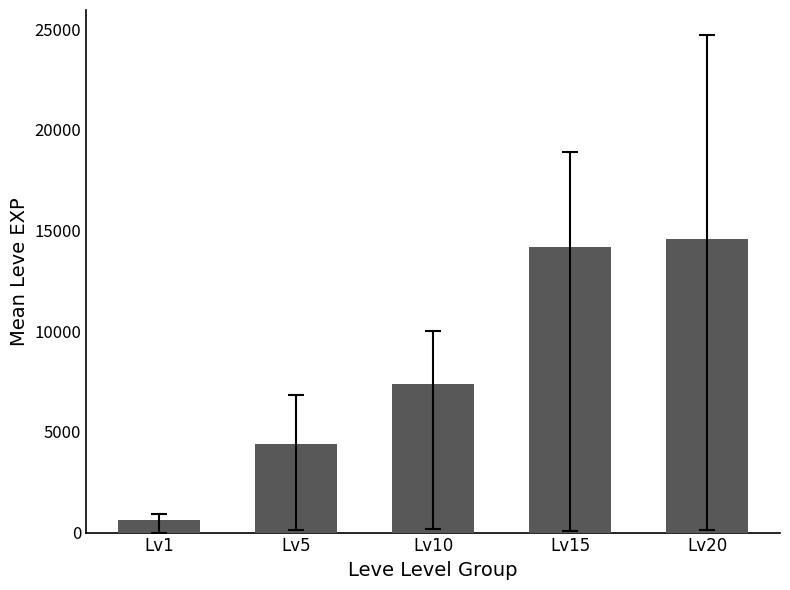

List the labels in order of value, smallest first.

Lv1, Lv5, Lv10, Lv15, Lv20